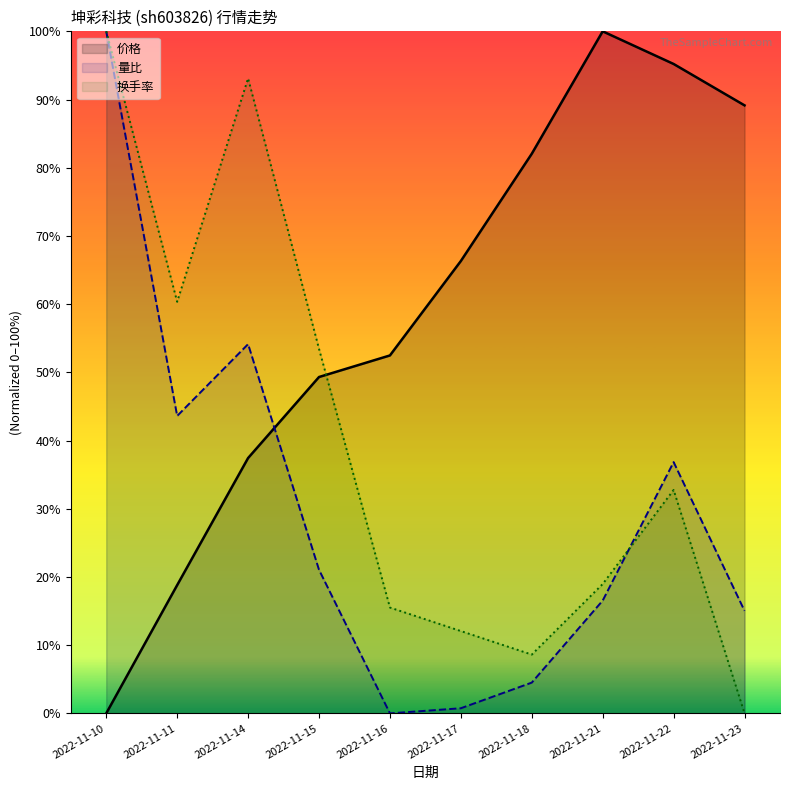

True or false: 换手率 and 量比 cross at least once.

True